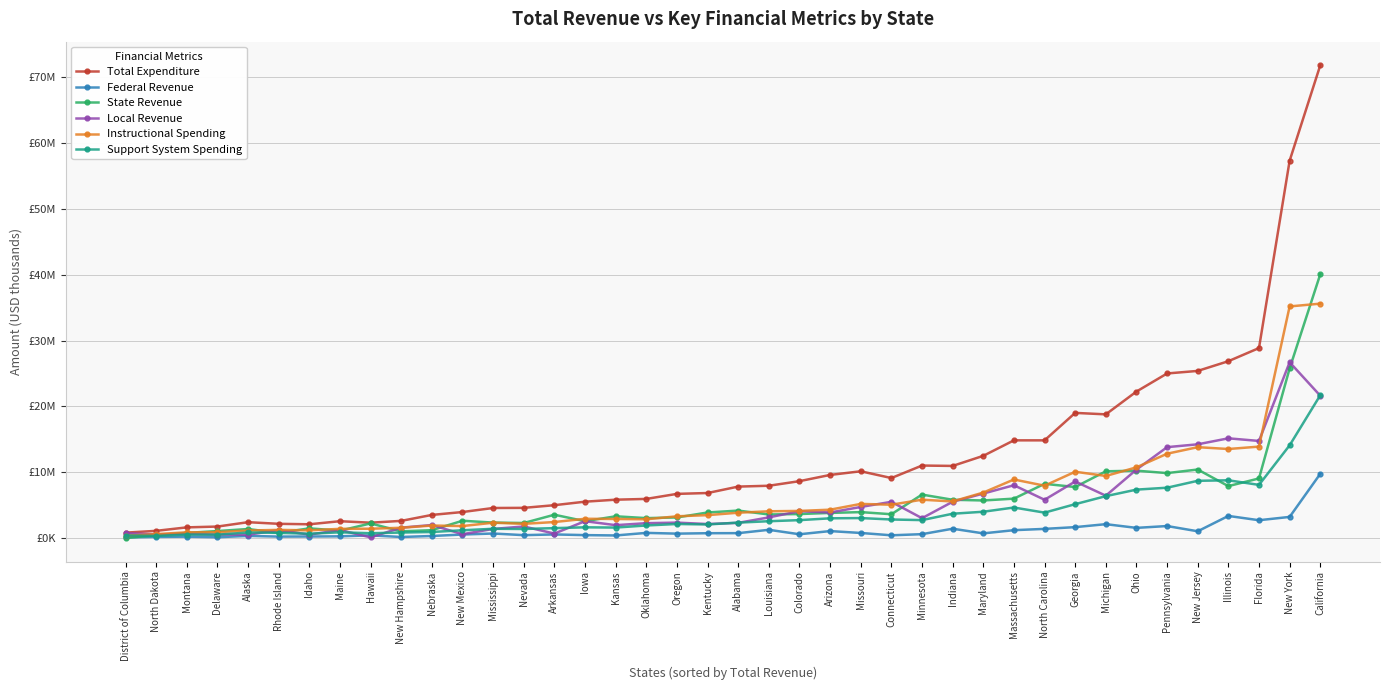

Which series has the largest total across all categories?

Total Expenditure